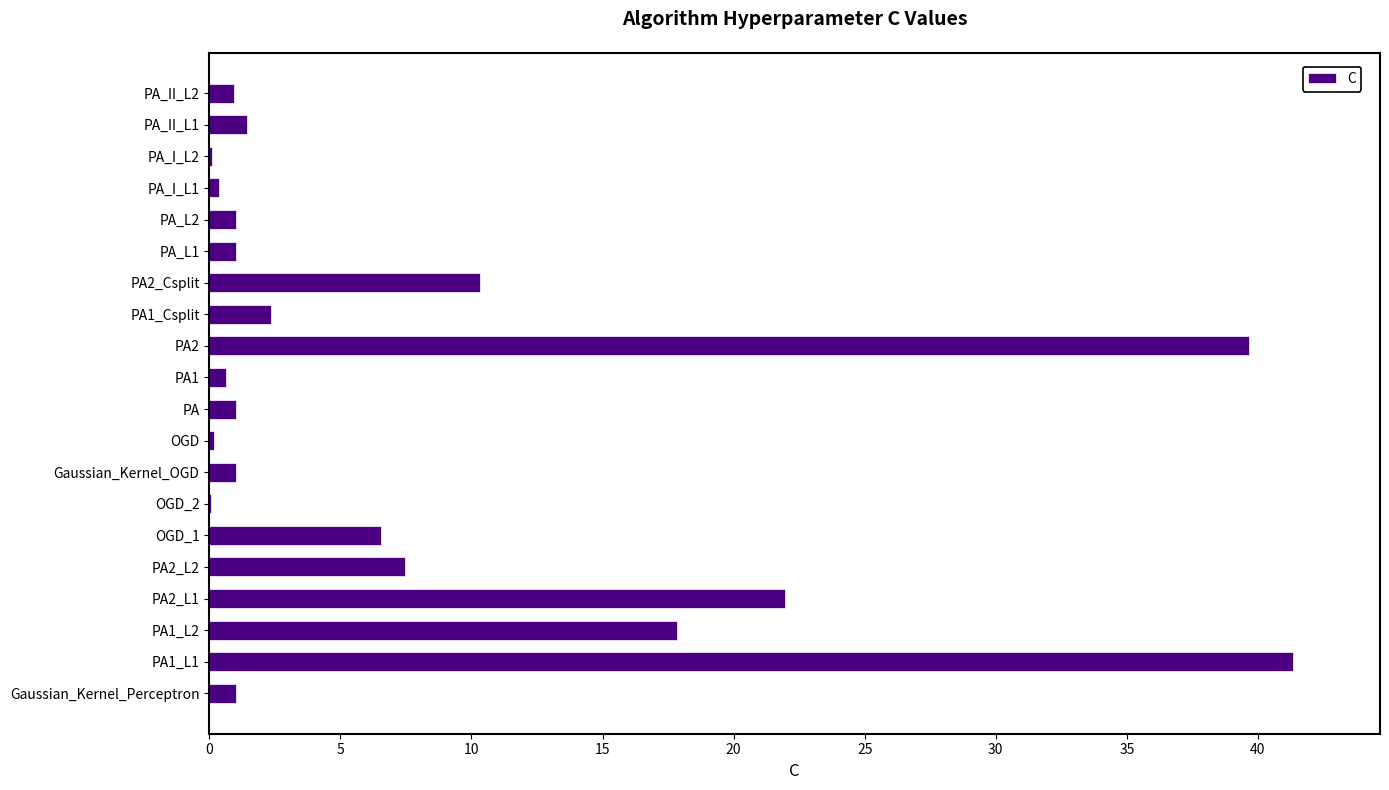

Are the bars horizontal?

Yes